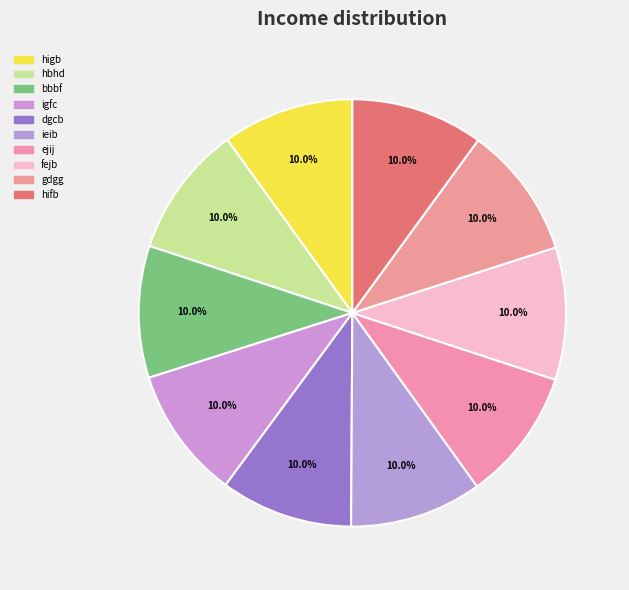

Between bbbf and igfc, which is larger?

bbbf